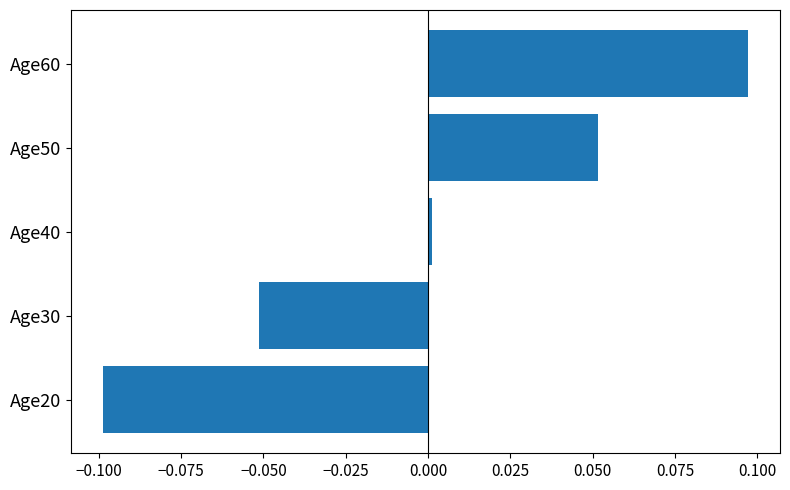

The chart shows a value of -0.1 at Age30. True or false?

True